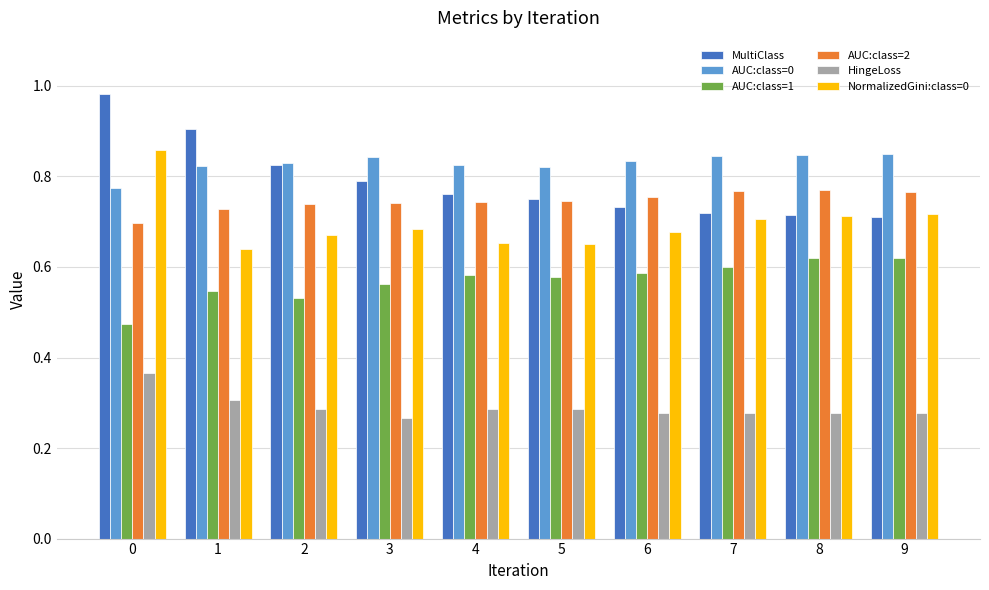

Which series has the widest spread of values?

MultiClass